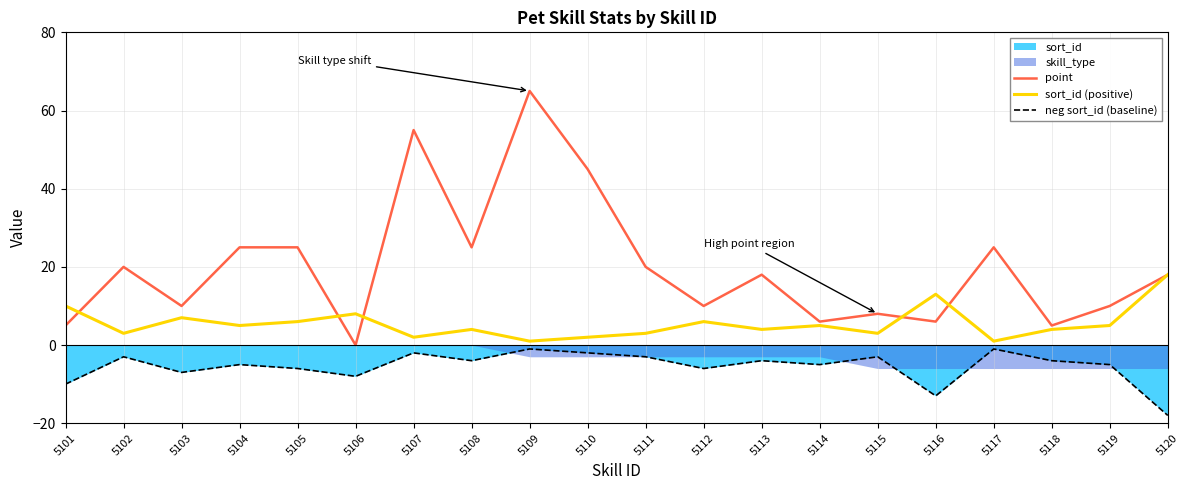

Does the chart have visible grid lines?

Yes